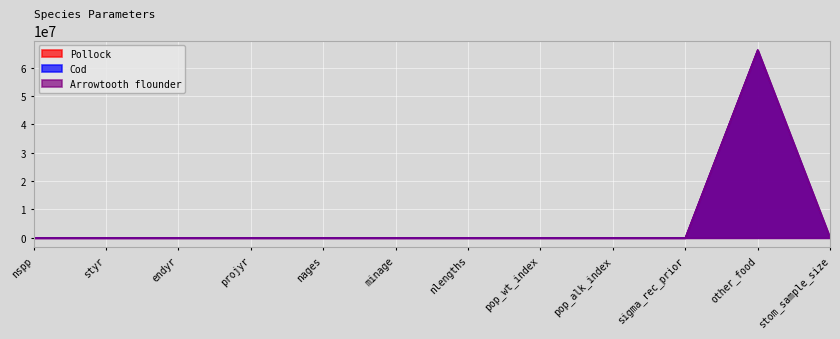

Where is Pollock nearest to the value 33150000?

projyr